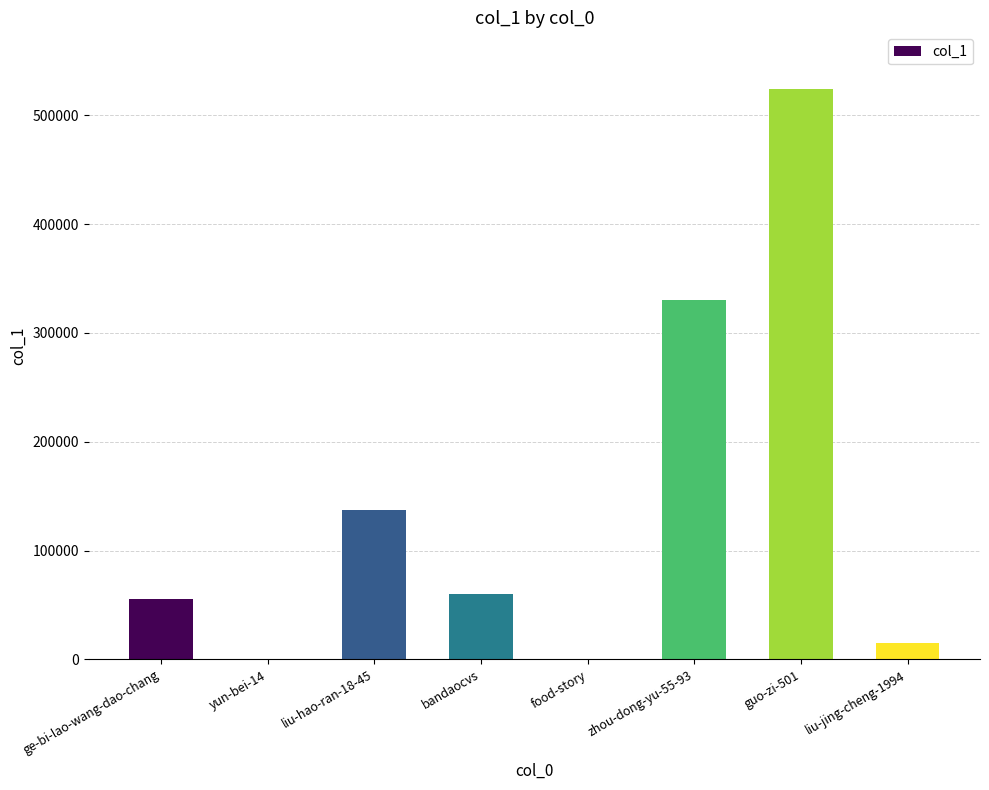

Which has a higher value, yun-bei-14 or bandaocvs?

bandaocvs